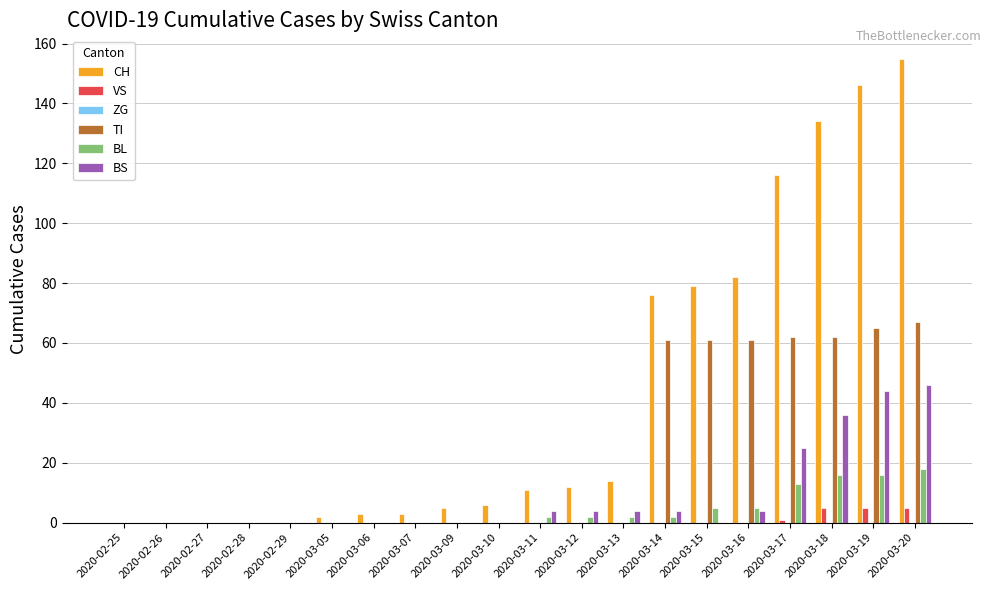

What is the average value of the BL series?

4